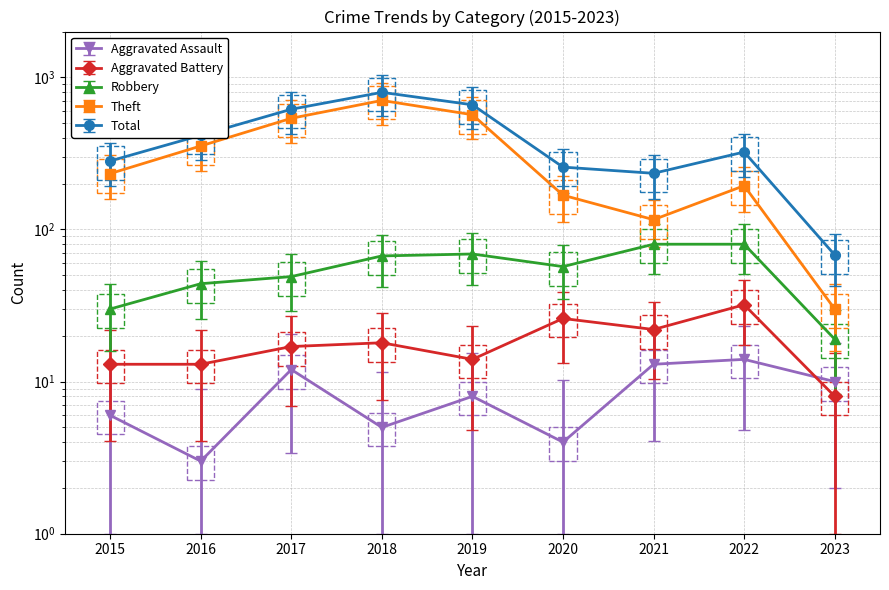

Where is the first local minimum for Aggravated Assault?

2016